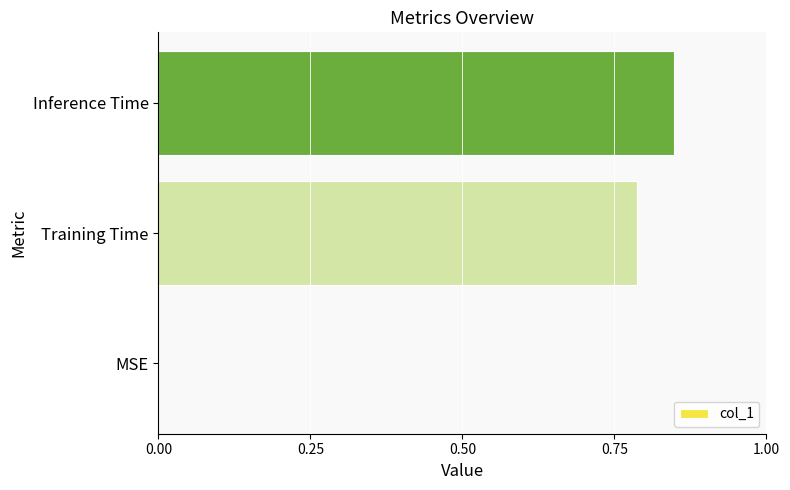

What is the sum of all values?

1.6